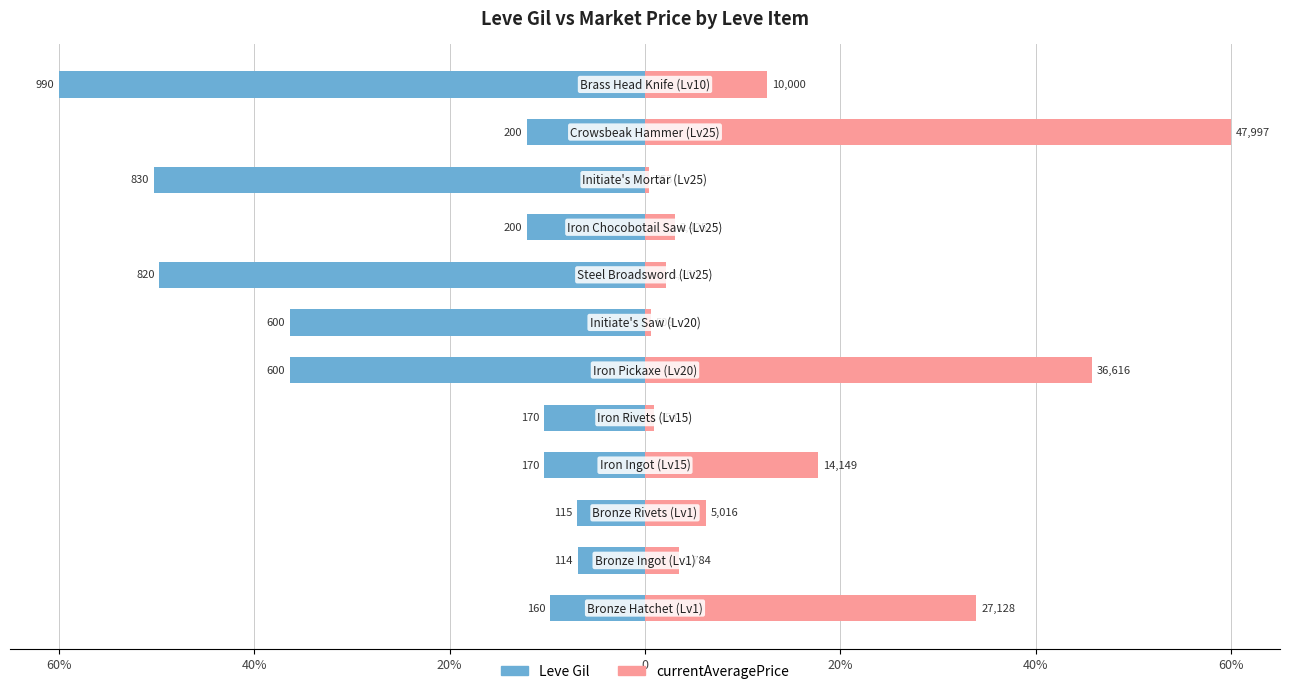

True or false: currentAveragePrice has a value of 27.5 at 0.

False